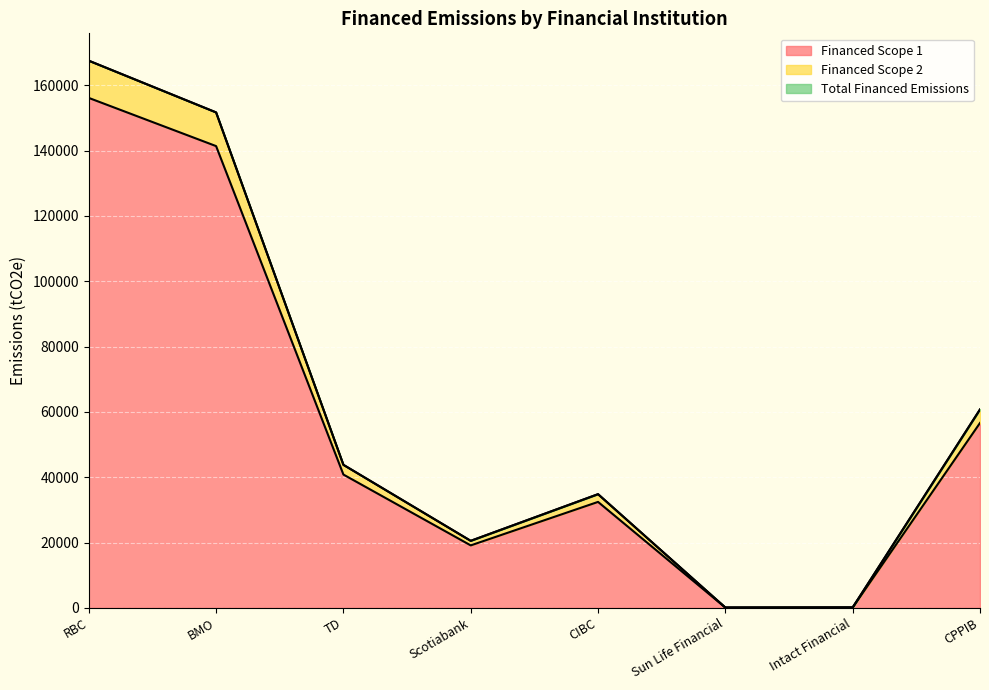

True or false: Total Financed Emissions and Financed Scope 2 intersect in this chart.

False